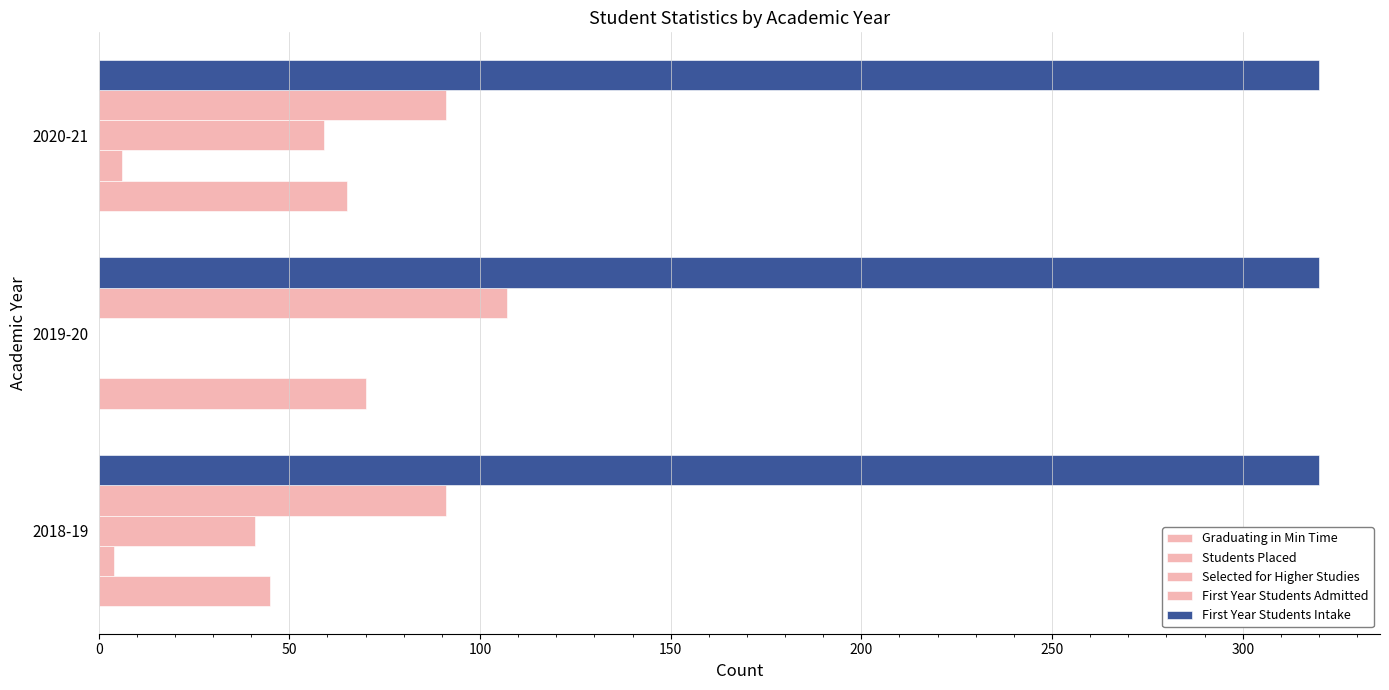

How many values in Students Placed are above zero?

2